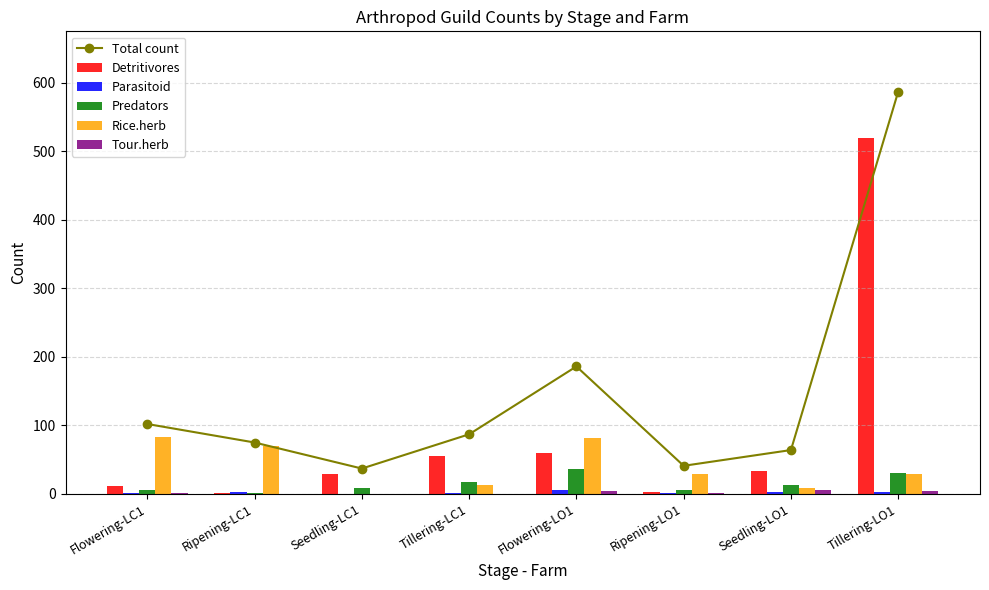

At which label is Detritivores closest to 260?

Flowering-LO1